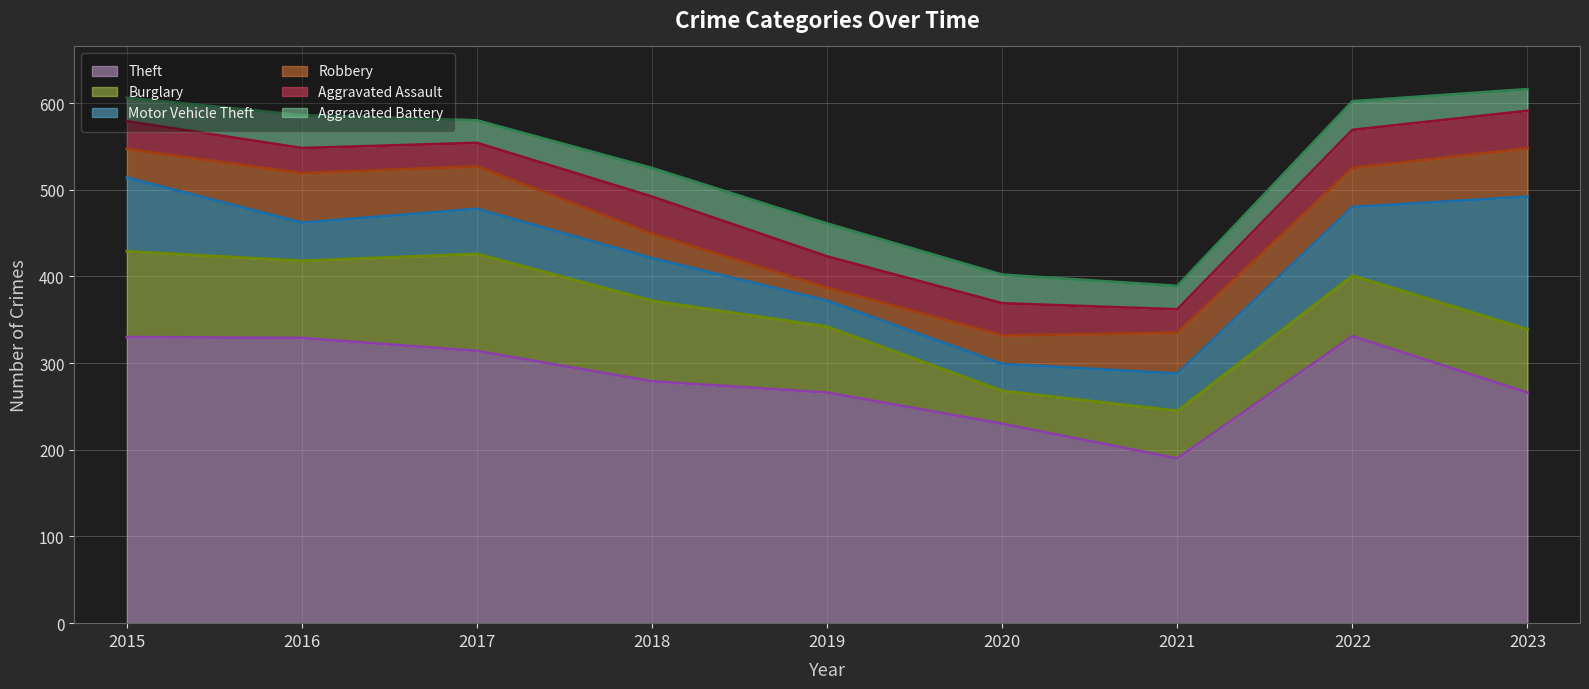

Rank the categories by Aggravated Battery value from highest to lowest.

2016, 2019, 2018, 2020, 2022, 2015, 2021, 2017, 2023